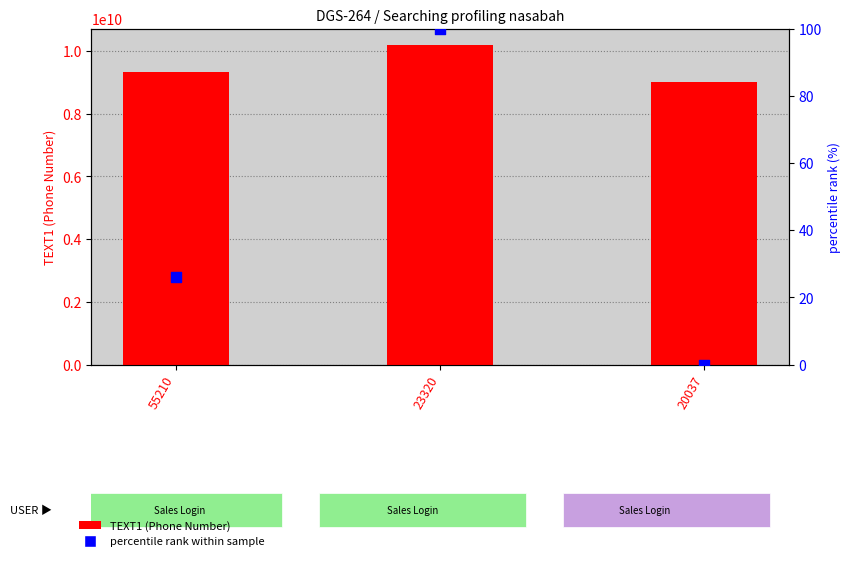

Which series has the largest total across all categories?

TEXT1 (Phone Number)